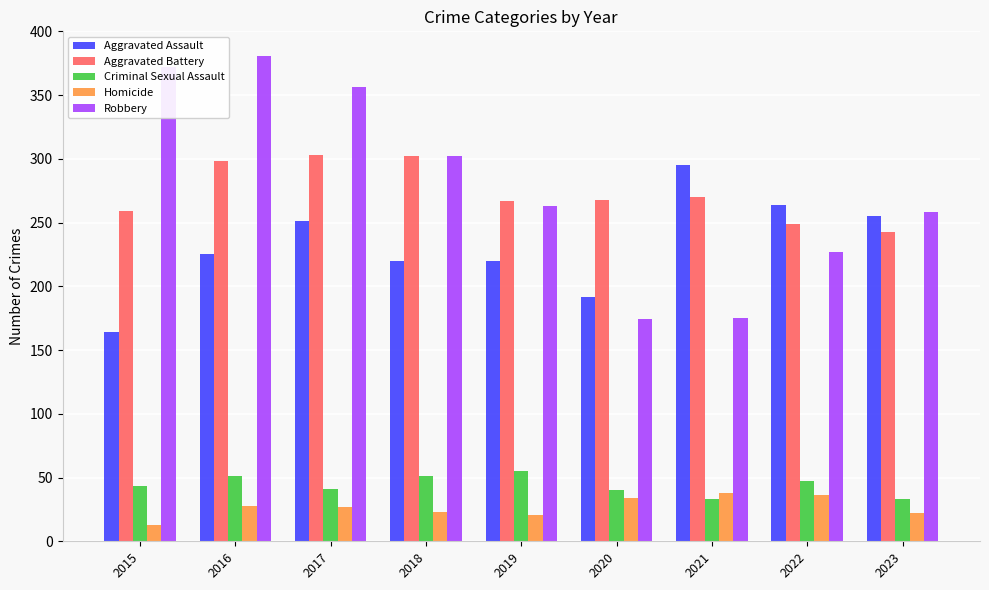

What is the difference between the second highest and second lowest values in the Aggravated Assault series?

72